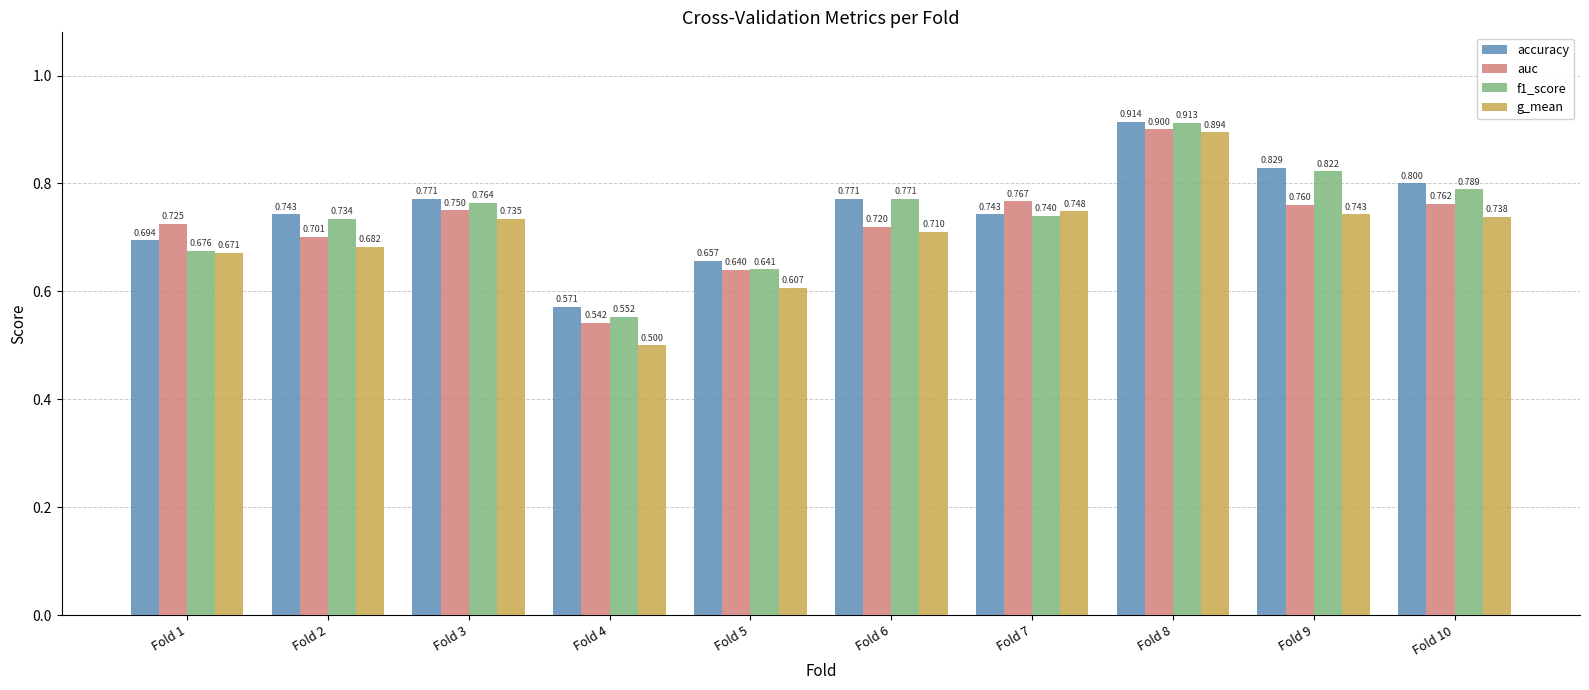

Rank the categories by auc value from highest to lowest.

Fold 8, Fold 7, Fold 10, Fold 9, Fold 3, Fold 1, Fold 6, Fold 2, Fold 5, Fold 4